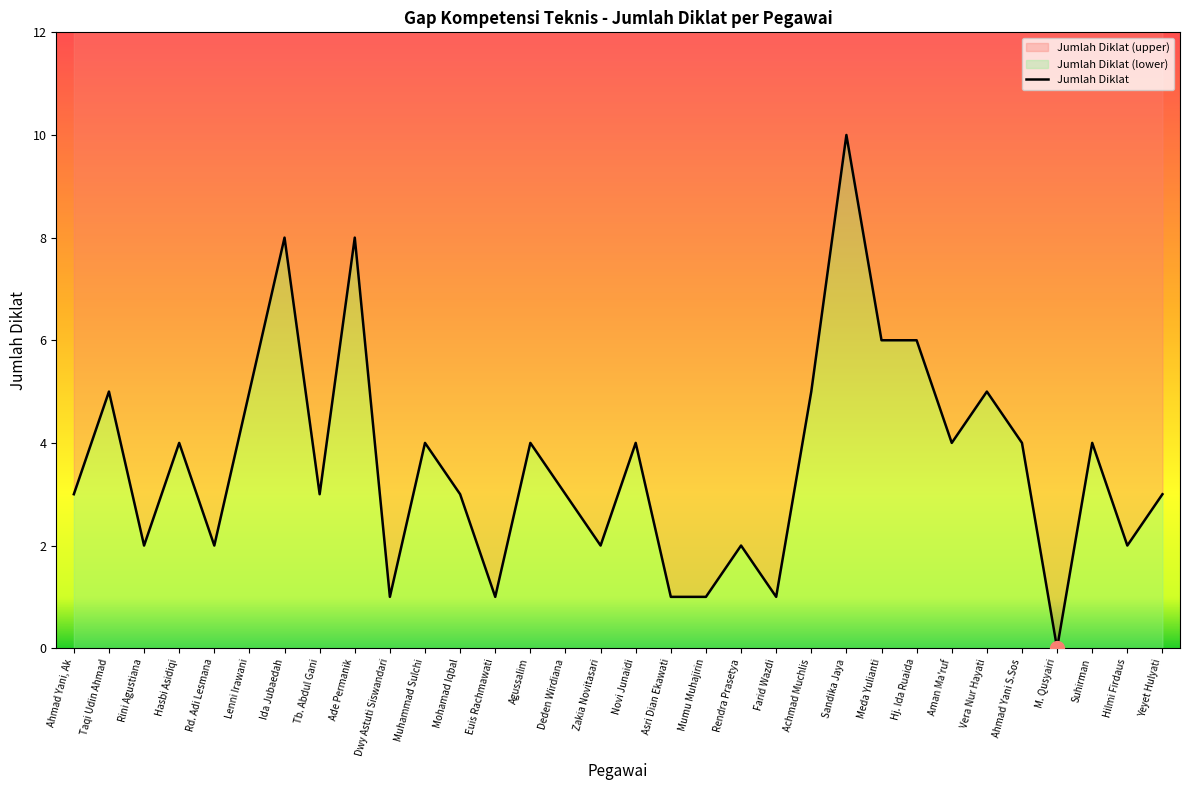

Rank the categories by value from highest to lowest.

Sandika Jaya, Ida Jubaedah, Ade Permanik, Meda Yulianti, Hj. Ida Ruaida, Taqi Udin Ahmad, Lenni Irawani, Achmad Muchlis, Vera Nur Hayati, Hasbi Asidiqi, Muhammad Sulchi, Agussalim, Novi Junaidi, Aman Ma'ruf, Ahmad Yani S.Sos, Suhirman, Ahmad Yani, Ak, Tb. Abdul Gani, Mohamad Iqbal, Deden Wirdiana, Yeyet Hulyati, Rini Agustiana, Rd. Adi Lesmana, Zakia Novitasari, Rendra Prasetya, Hilmi Firdaus, Dwy Astuti Siswandari, Euis Rachmawati, Asri Dian Ekawati, Mumu Muhajirin, Farid Wazdi, M. Qusyairi